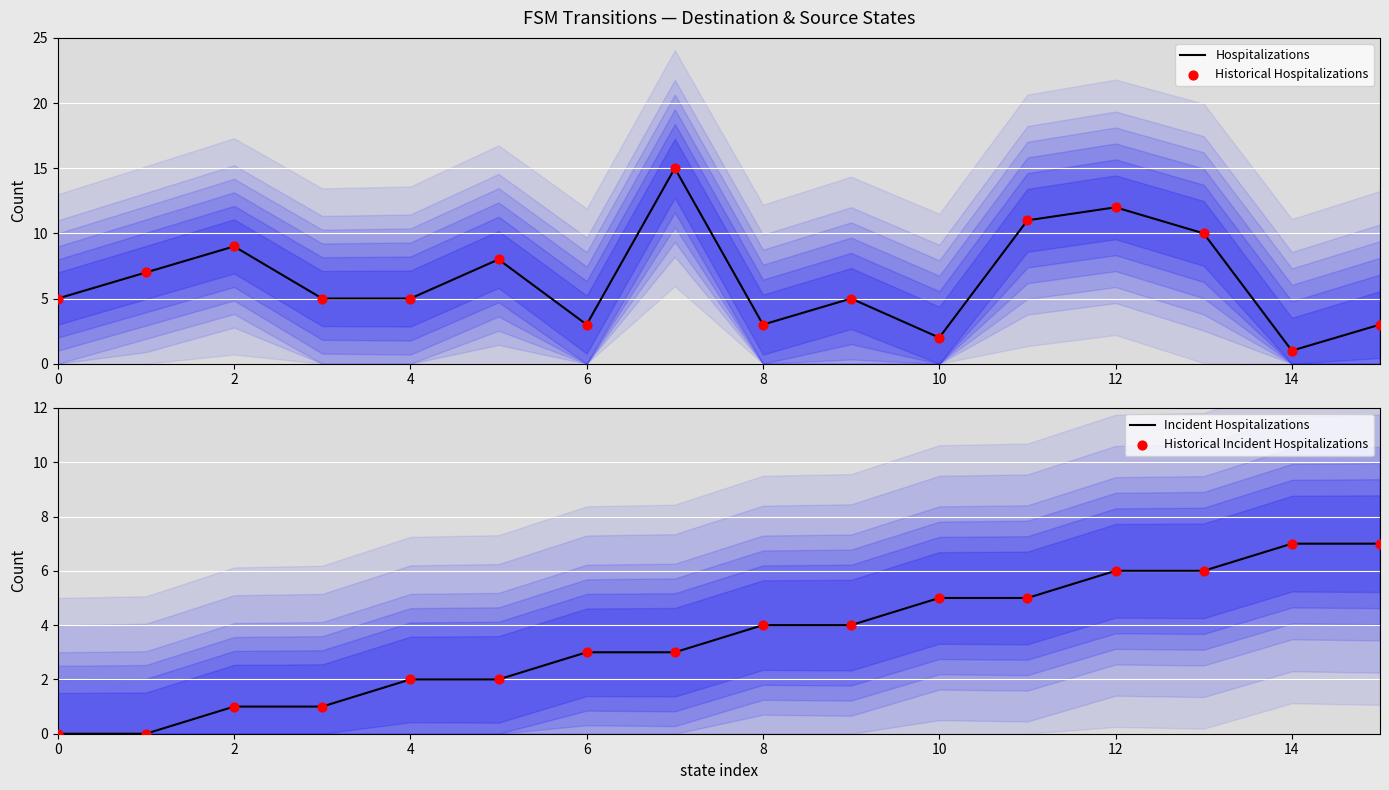

What are all the series names shown in the legend?

Hospitalizations, Historical Hospitalizations, Incident Hospitalizations, Historical Incident Hospitalizations